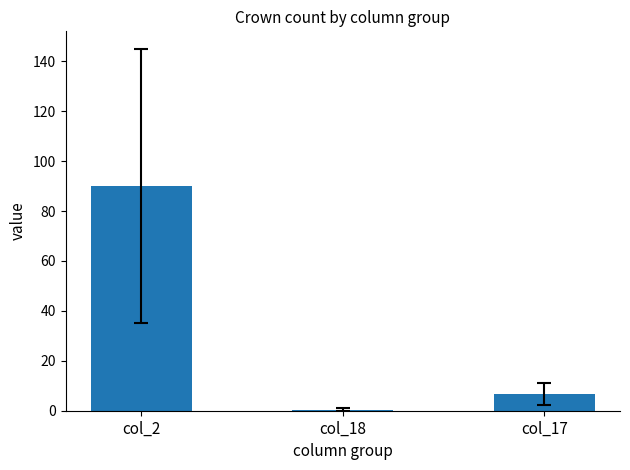

How many values exceed 6?

2